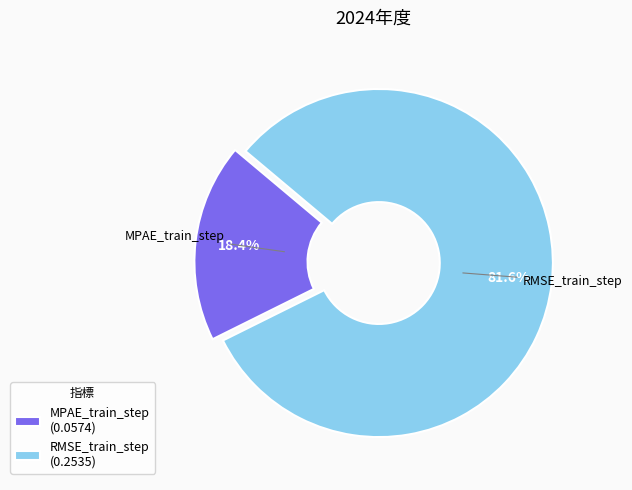

To the nearest percent, what portion does MPAE_train_step represent?

18%